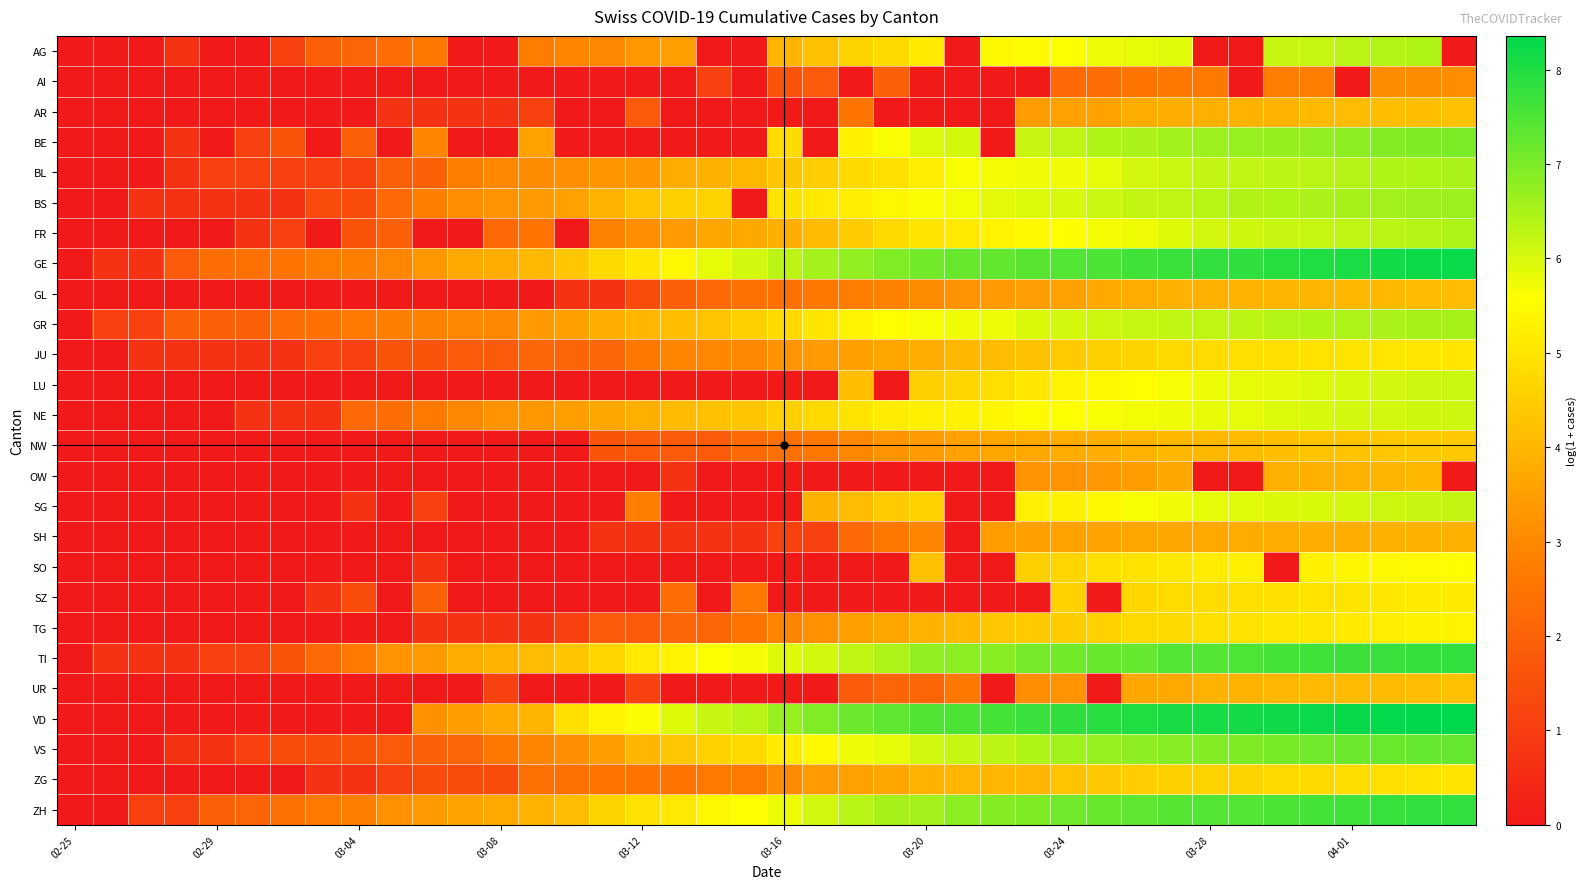

Which series has the largest range (max minus min)?

VD